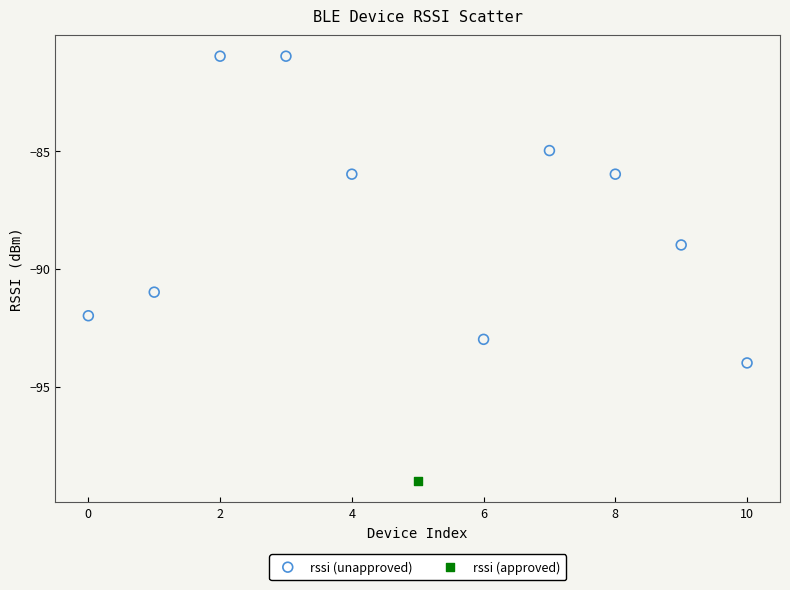

What are all the series names shown in the legend?

rssi (unapproved), rssi (approved)